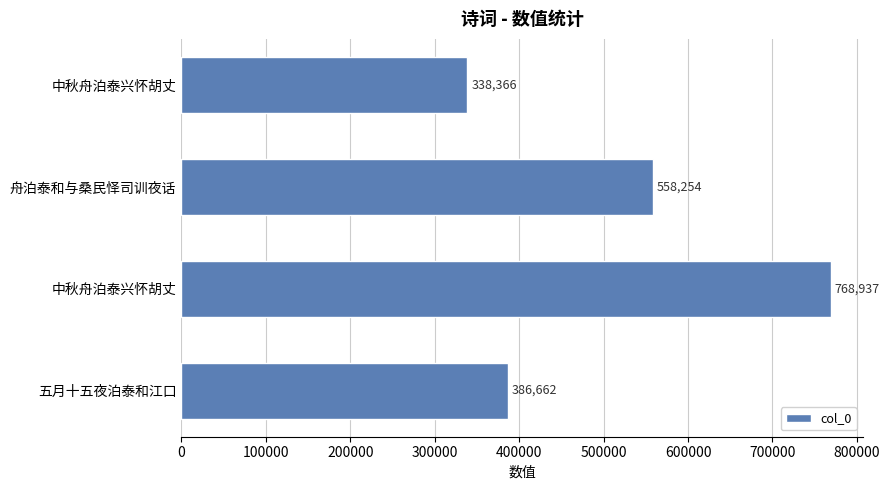

How many data points are less than 558254?

2